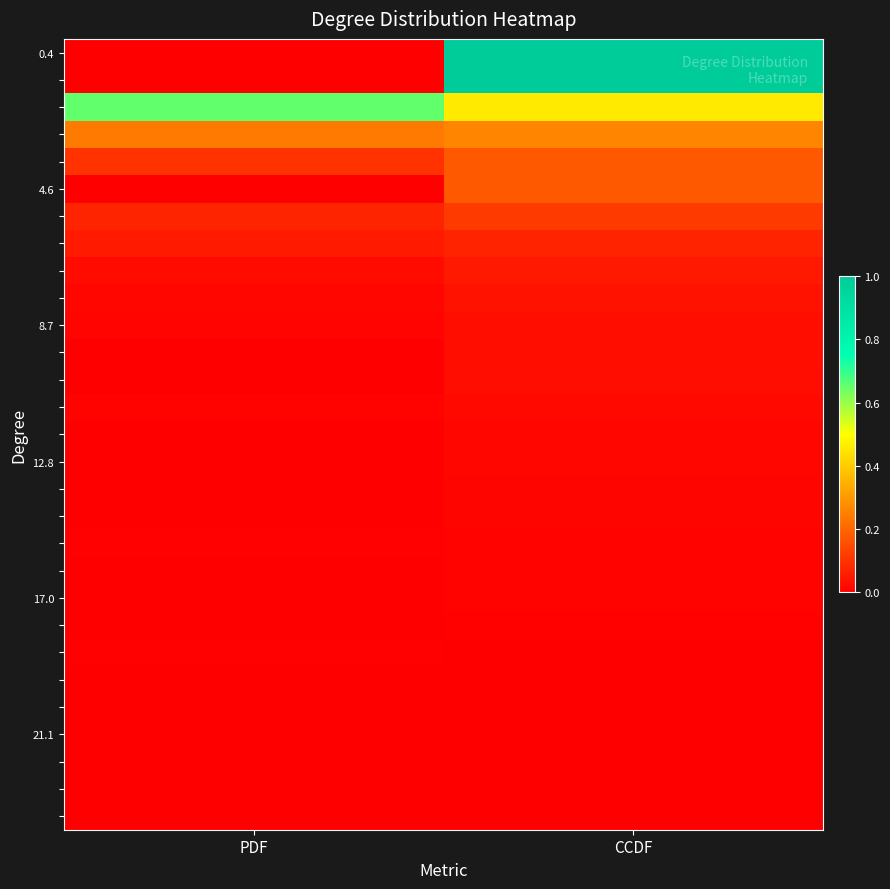

At how many categories does at least one series exceed 0?

2